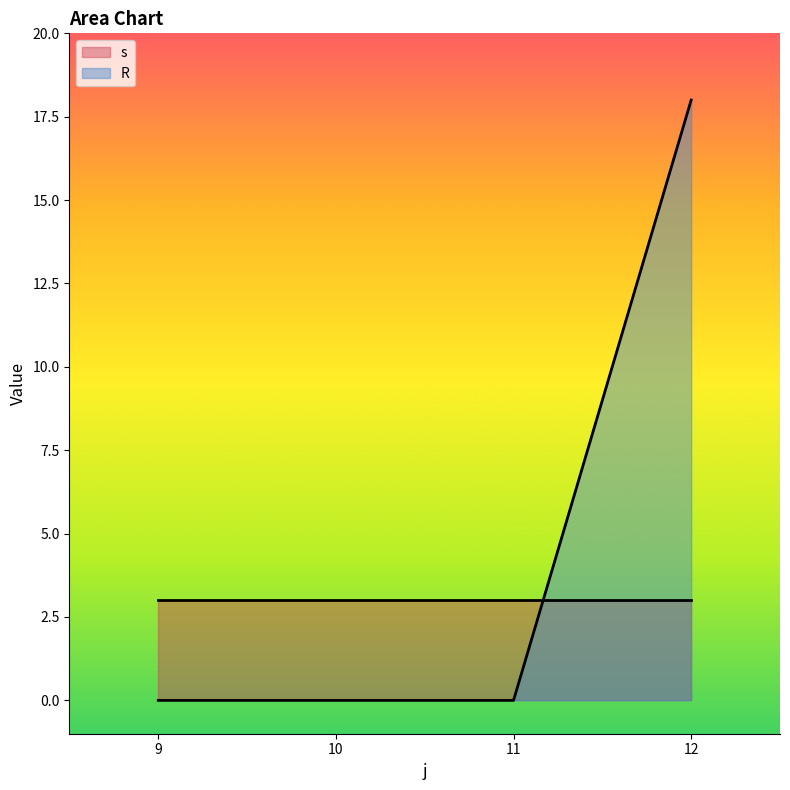

What is the spread (max minus min) of values at 12?

15